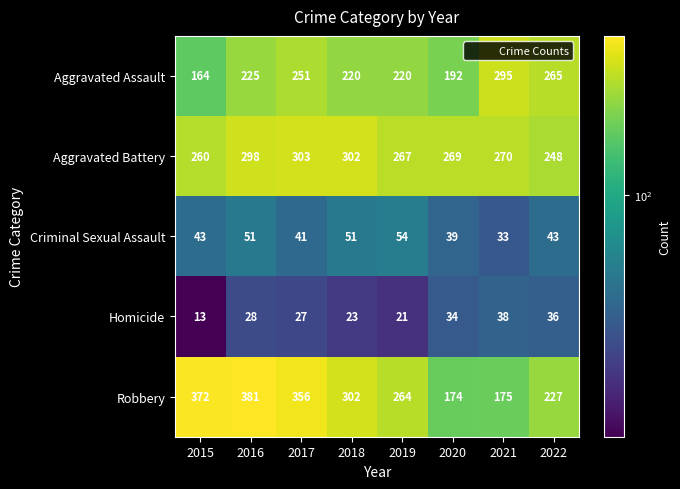

Read the Aggravated Battery value at 2022.

248